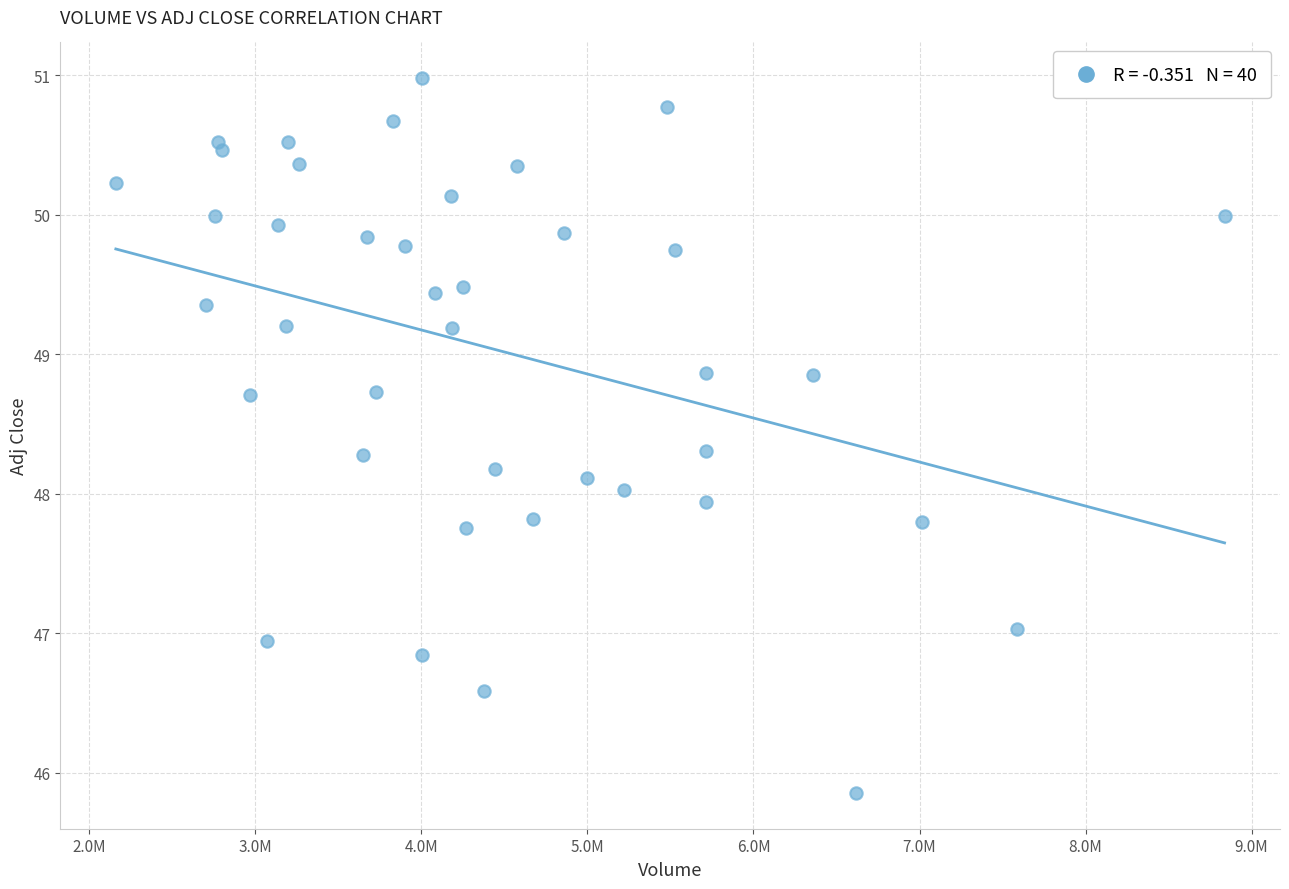

What is the range of X values (max minus min)?

6678100.0